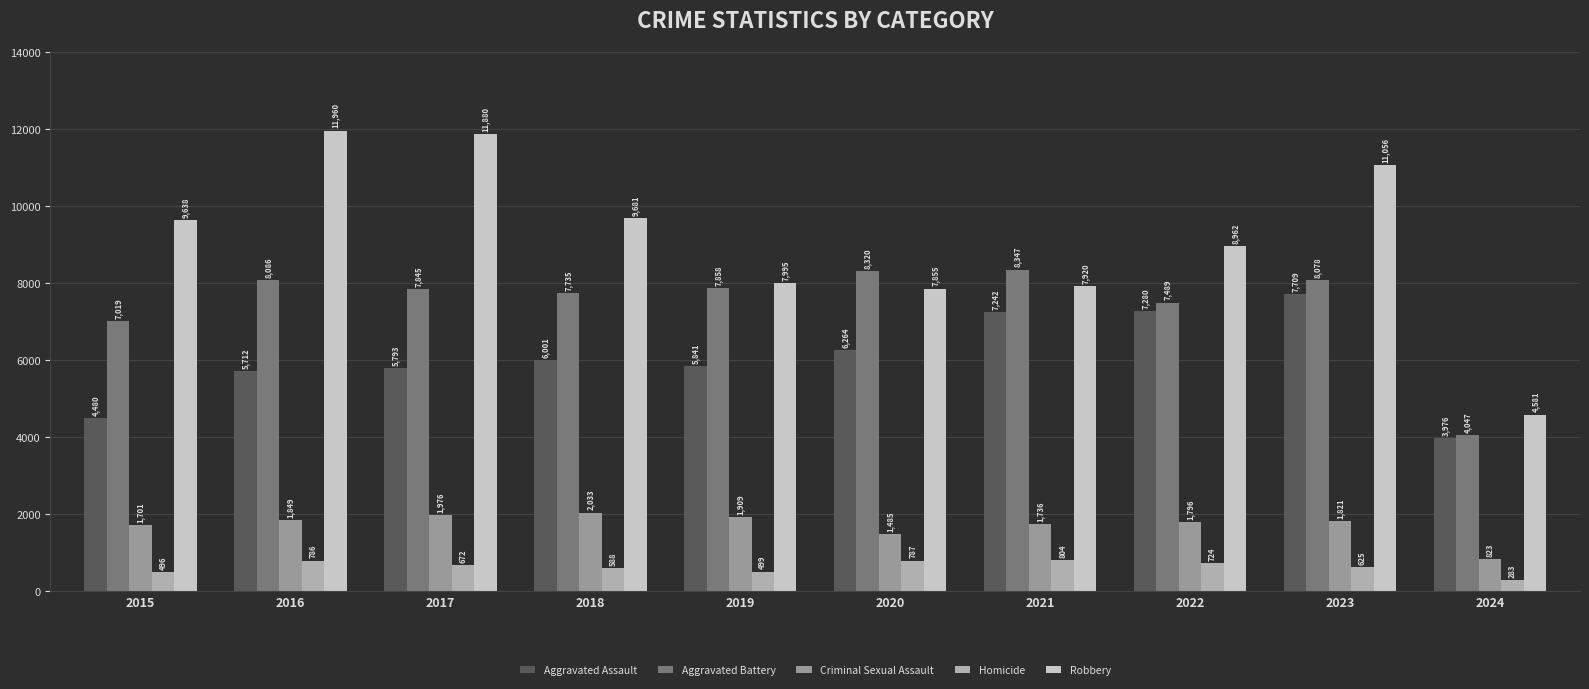

What is the greatest value displayed?

11960